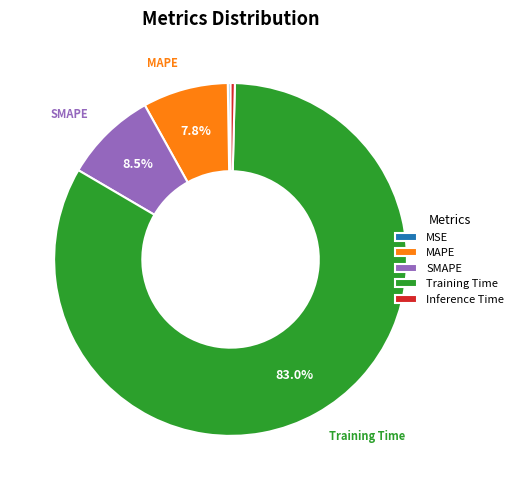

Which slice is the largest?

Training Time